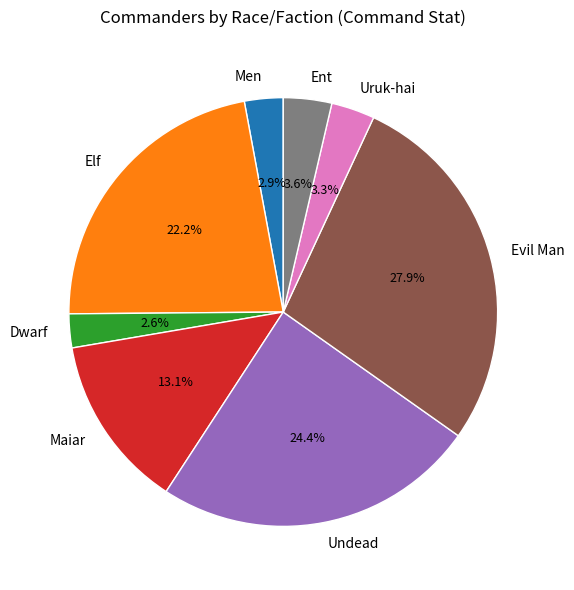

Which slice is the largest?

Evil Man